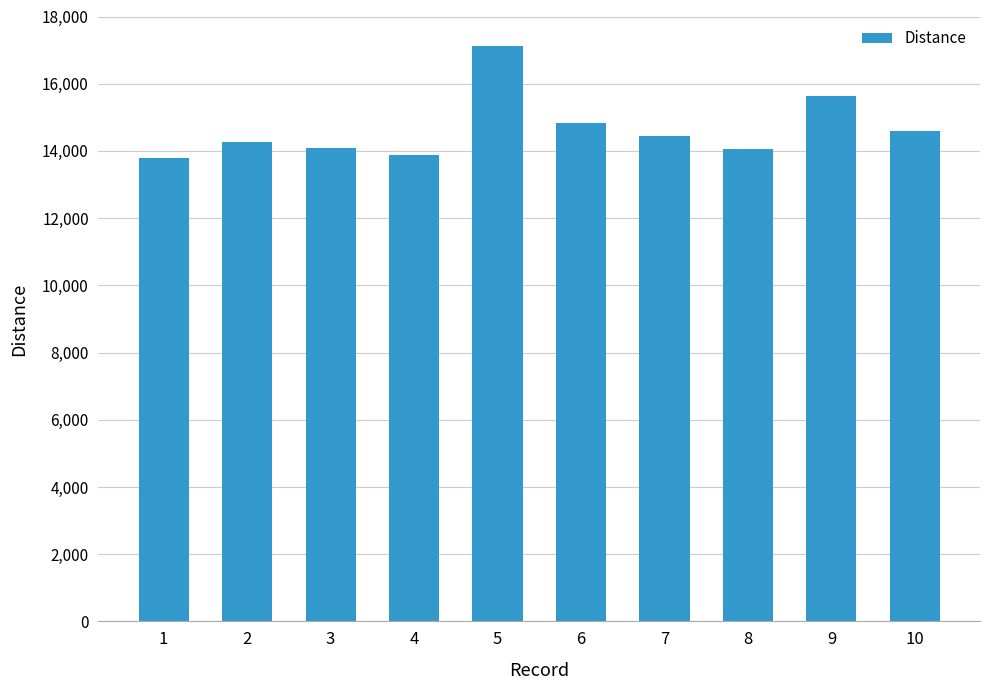

What is the change in value from 6 to 7?

-373